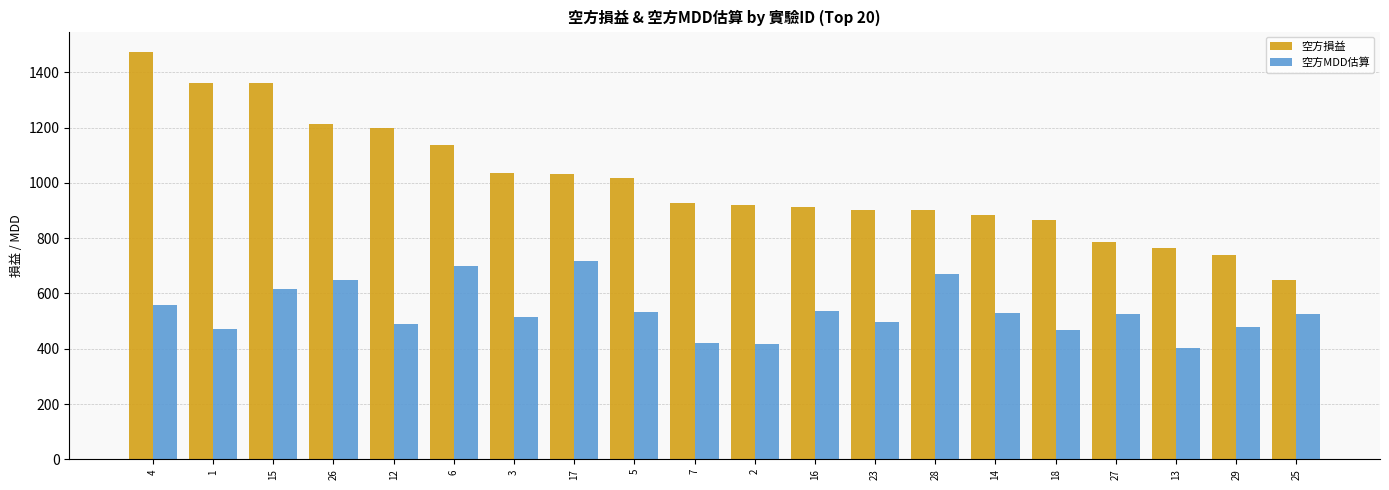

The value of 空方MDD估算 at 28 is 436.4. True or false?

False